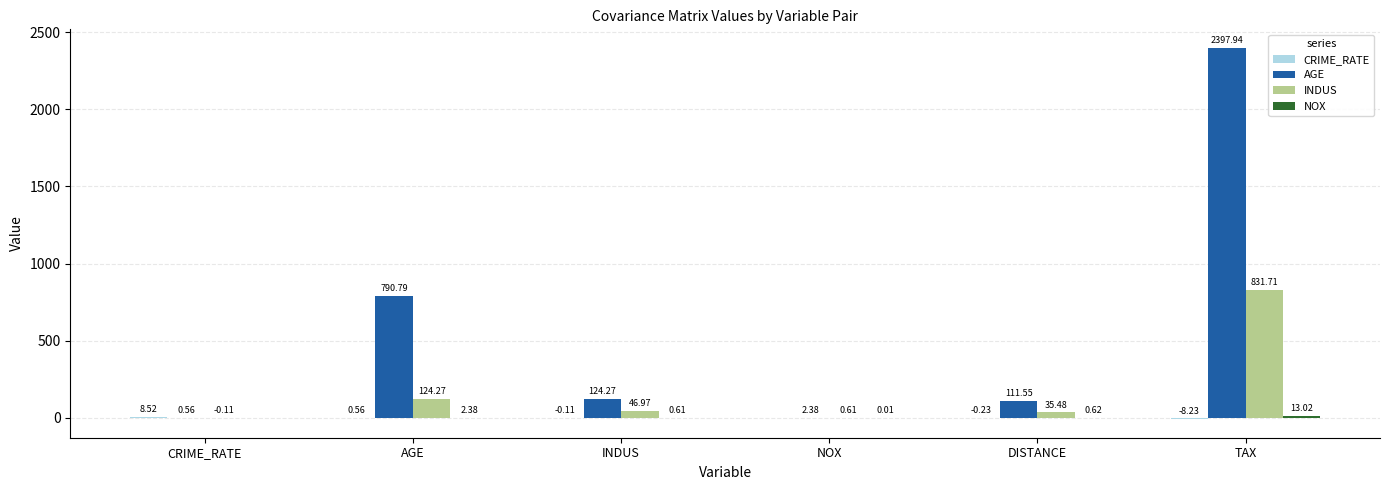

Which series has the largest total across all categories?

AGE